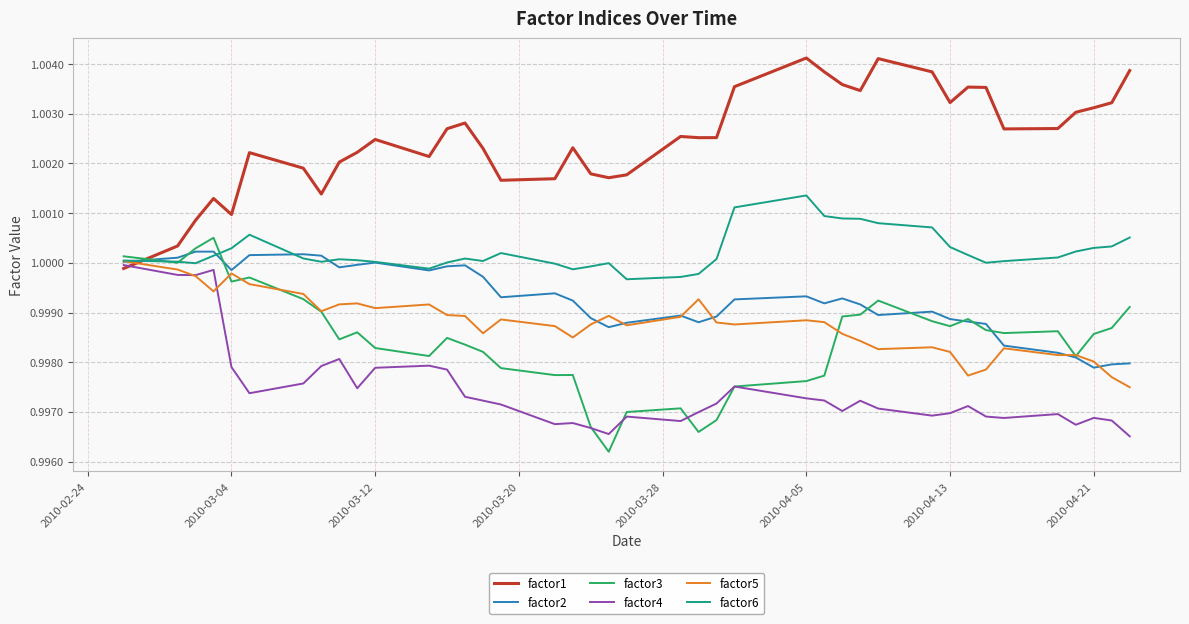

Which series has the largest total across all categories?

factor1